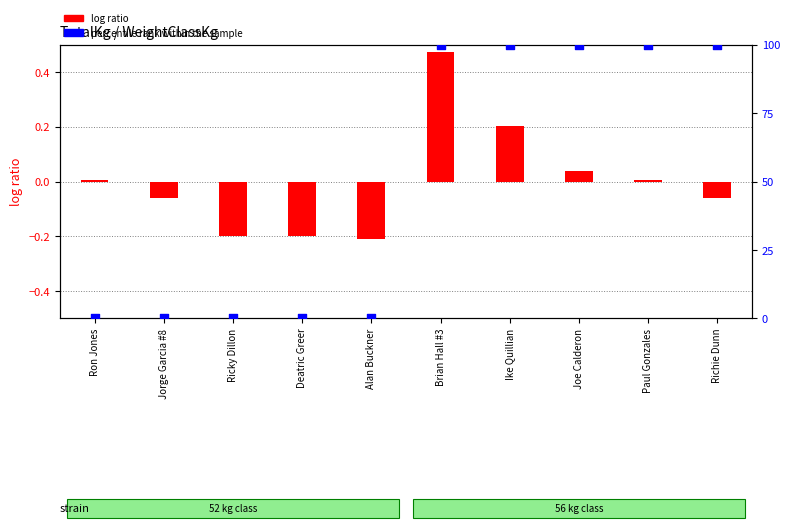

What is the total value across all series at Ricky Dillon?

-0.2